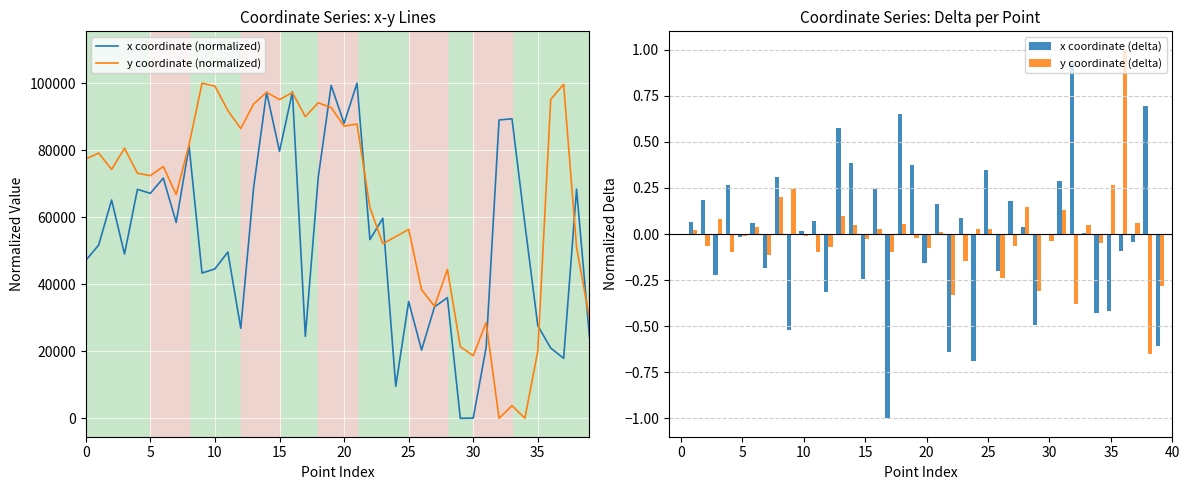

Reading left to right, what are all the values shown in this chart?

x coordinate (normalized): 47124.1	51709.9	65153.3	49028.3	68335.0	67144.1	71700.1	58444.6	81166.0	43366.0	44582.3	49640.6	26866.4	69001.3	97306.1	79694.2	97389.5	24454.3	71958.0	99347.6	88040.2	100000.0	53342.4	59713.7	9537.4	34854.6	20368.2	33249.7	35992.1	0.0	68.2	21182.7	89041.9	89400.5	57993.9	27622.4	20961.2	17901.5	68416.2	24250.2
y coordinate (normalized): 77394.6	79169.0	74297.4	80610.2	73142.9	72433.0	75147.3	66780.6	81751.8	100000.0	99148.0	91849.3	86485.5	93817.3	97293.4	95130.5	97208.8	90039.9	94180.4	92741.9	87210.3	87841.4	62910.5	52112.1	54227.6	56397.1	38390.5	33434.0	44424.0	21393.2	18691.5	28592.4	0.0	3767.9	15.0	20122.0	95186.8	99695.5	51017.1	29823.1
x coordinate (delta): 0.0	0.1	0.2	-0.2	0.3	-0.0	0.1	-0.2	0.3	-0.5	0.0	0.1	-0.3	0.6	0.4	-0.2	0.2	-1.0	0.7	0.4	-0.2	0.2	-0.6	0.1	-0.7	0.3	-0.2	0.2	0.0	-0.5	0.0	0.3	0.9	0.0	-0.4	-0.4	-0.1	-0.0	0.7	-0.6
y coordinate (delta): 0.0	0.0	-0.1	0.1	-0.1	-0.0	0.0	-0.1	0.2	0.2	-0.0	-0.1	-0.1	0.1	0.0	-0.0	0.0	-0.1	0.1	-0.0	-0.1	0.0	-0.3	-0.1	0.0	0.0	-0.2	-0.1	0.1	-0.3	-0.0	0.1	-0.4	0.1	-0.0	0.3	1.0	0.1	-0.6	-0.3